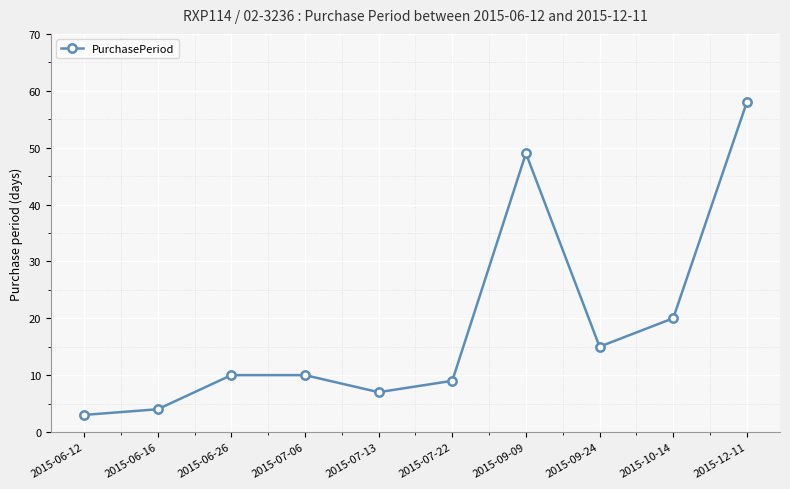

What is the sum of all values?

185